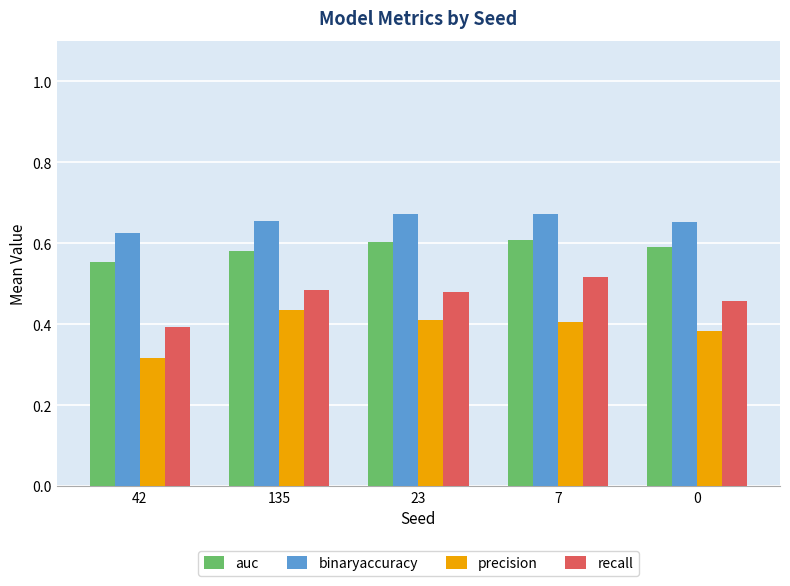

Count the auc values in the range 0 to 1.

5